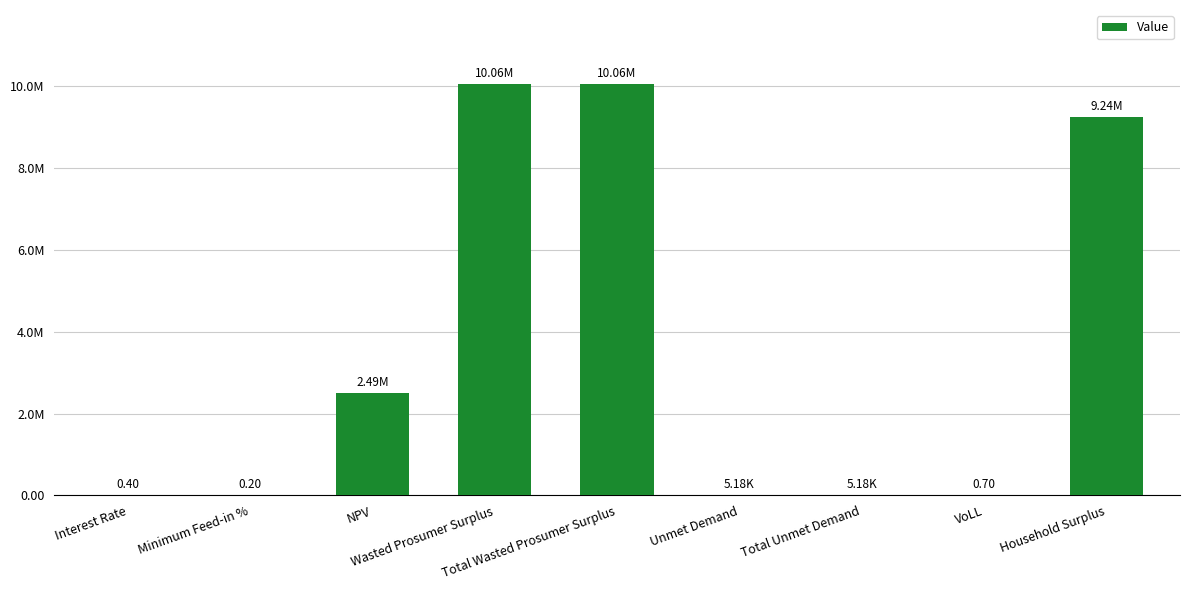

What is the label of the 5th bar from the right?

Total Wasted Prosumer Surplus